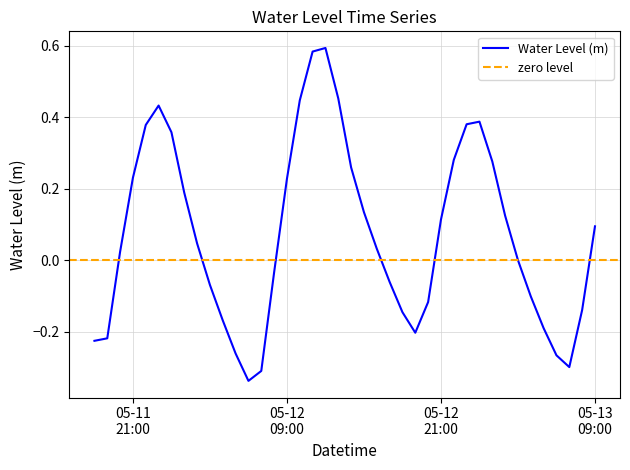

Where is the first local minimum?

2024-05-12 06:00:00